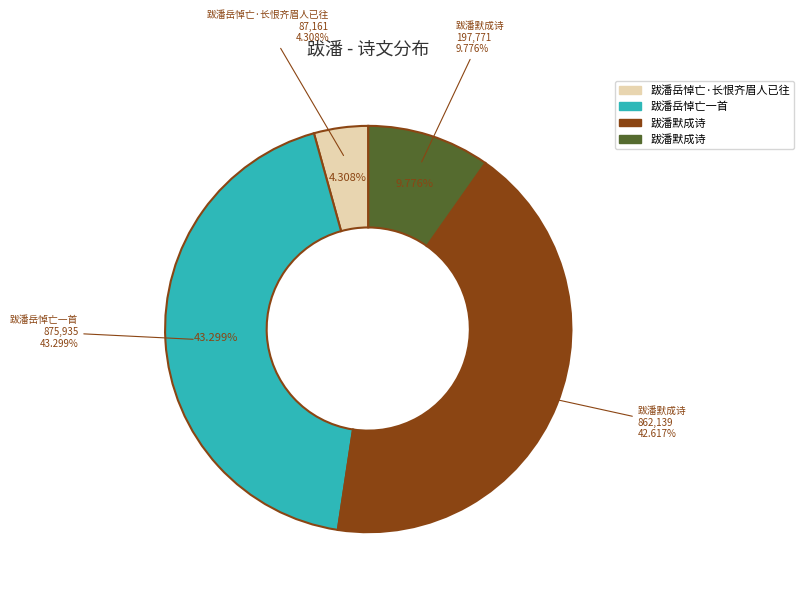

How many segments does this pie chart have?

4